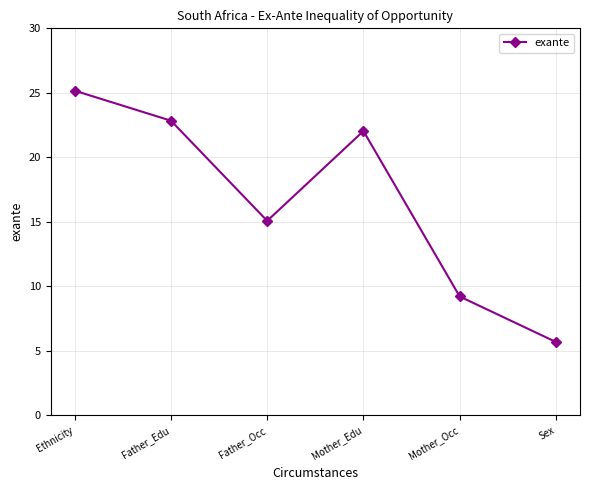

What is the average value?

16.7